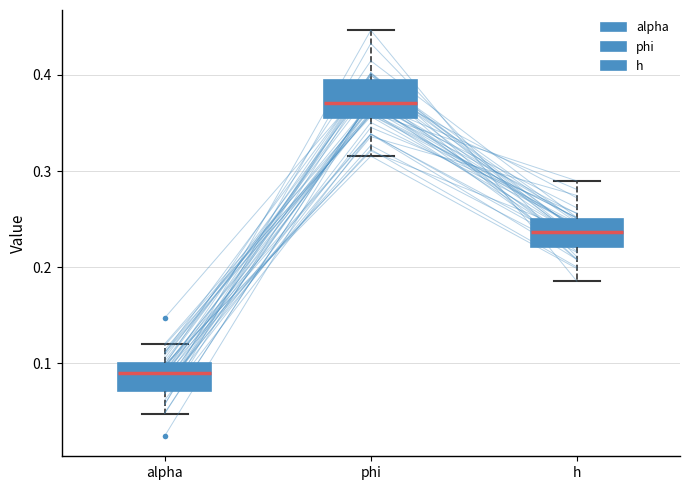

Reading left to right, read every box against the y-axis: the position of its median line, the range the box covers, and the ends of its whiskers. The values are not printed on the chart, so give them approximately, as read against the axis.

alpha: median 0.09, box 0.07 to 0.10, whiskers 0.05 to 0.12
phi: median 0.37, box 0.36 to 0.39, whiskers 0.32 to 0.45
h: median 0.24, box 0.22 to 0.25, whiskers 0.19 to 0.29